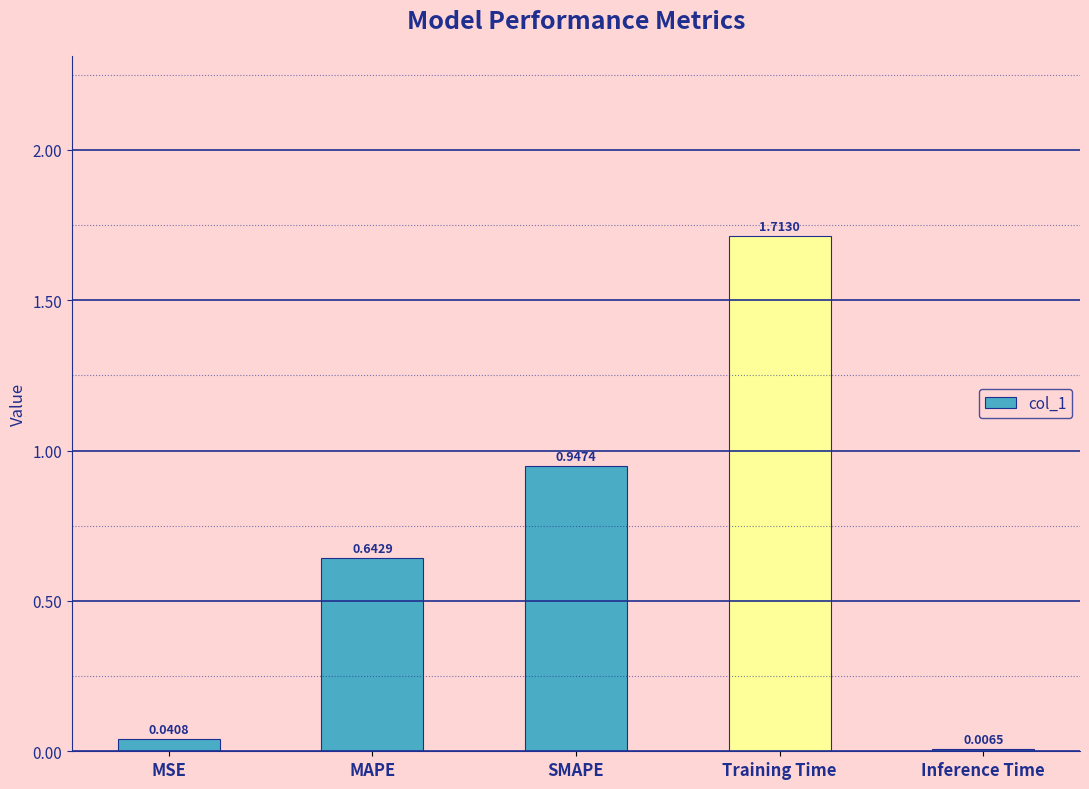

Where is the data nearest to the value 0?

Inference Time